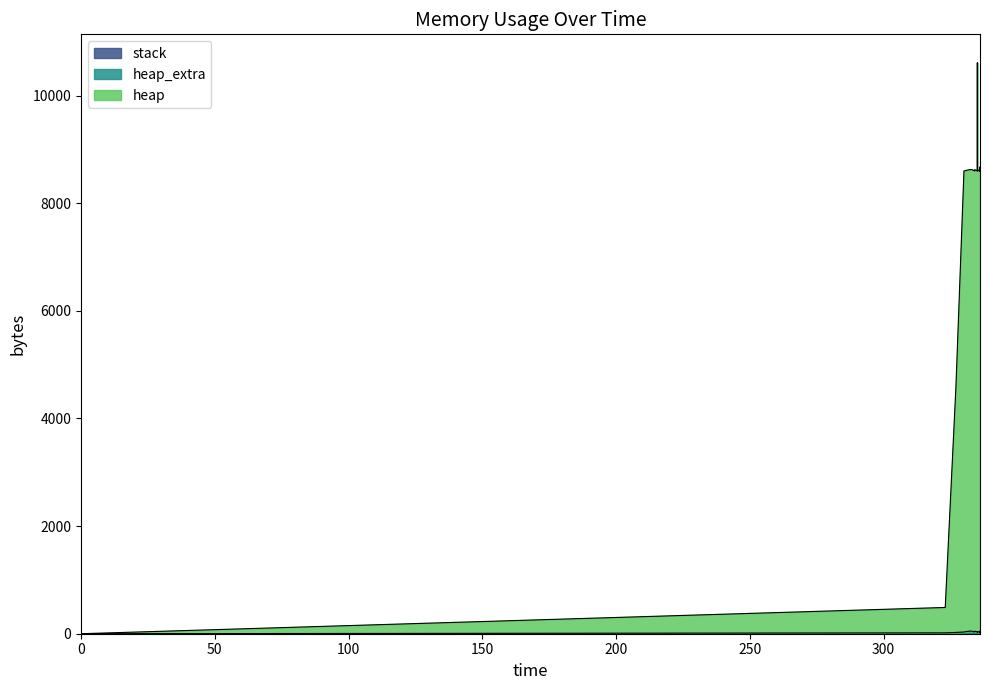

Which has a higher value, 336 or 335?

336